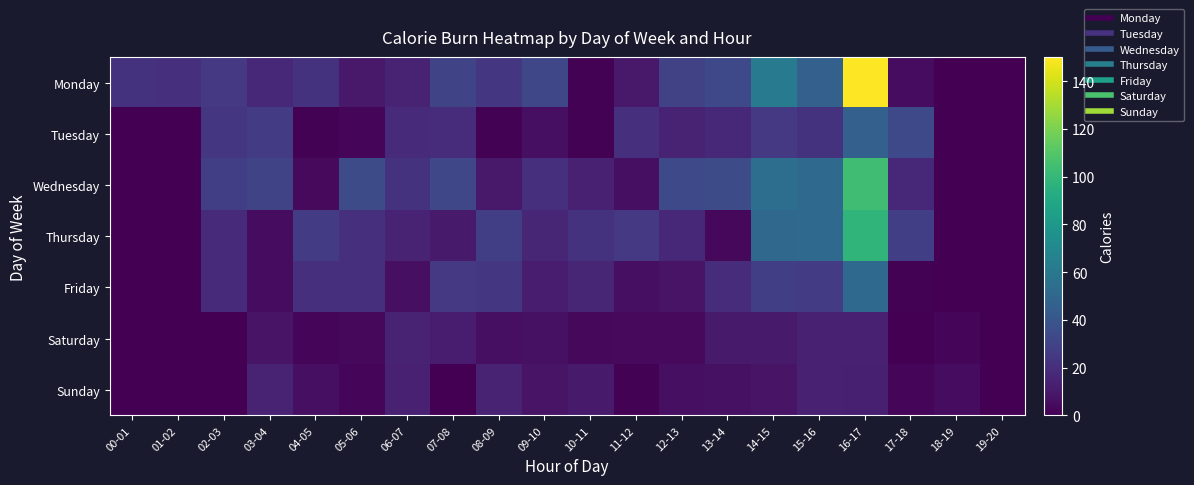

Reading left to right, extract all data points from this chart.

Monday: 00-01=22	01-02=20	02-03=25	03-04=17	04-05=22	05-06=10	06-07=15	07-08=31	08-09=24	09-10=32	10-11=1	11-12=10	12-13=29	13-14=33	14-15=61	15-16=46	16-17=150	17-18=5	18-19=0	19-20=0
Tuesday: 00-01=0	01-02=0	02-03=24	03-04=26	04-05=1	05-06=2	06-07=18	07-08=19	08-09=1	09-10=6	10-11=1	11-12=21	12-13=15	13-14=17	14-15=25	15-16=22	16-17=46	17-18=33	18-19=0	19-20=0
Wednesday: 00-01=0	01-02=0	02-03=28	03-04=31	04-05=4	05-06=34	06-07=22	07-08=32	08-09=10	09-10=21	10-11=14	11-12=6	12-13=33	13-14=34	14-15=54	15-16=51	16-17=104	17-18=17	18-19=0	19-20=0
Thursday: 00-01=0	01-02=0	02-03=18	03-04=5	04-05=26	05-06=21	06-07=15	07-08=11	08-09=28	09-10=16	10-11=22	11-12=25	12-13=17	13-14=3	14-15=50	15-16=51	16-17=98	17-18=28	18-19=0	19-20=0
Friday: 00-01=0	01-02=0	02-03=18	03-04=5	04-05=21	05-06=20	06-07=6	07-08=25	08-09=24	09-10=12	10-11=16	11-12=6	12-13=8	13-14=19	14-15=28	15-16=26	16-17=51	17-18=1	18-19=0	19-20=0
Saturday: 00-01=0	01-02=0	02-03=0	03-04=8	04-05=2	05-06=3	06-07=15	07-08=12	08-09=6	09-10=7	10-11=3	11-12=4	12-13=4	13-14=11	14-15=11	15-16=14	16-17=14	17-18=0	18-19=2	19-20=0
Sunday: 00-01=0	01-02=0	02-03=0	03-04=15	04-05=6	05-06=2	06-07=14	07-08=0	08-09=15	09-10=8	10-11=11	11-12=1	12-13=6	13-14=7	14-15=8	15-16=14	16-17=13	17-18=2	18-19=5	19-20=0